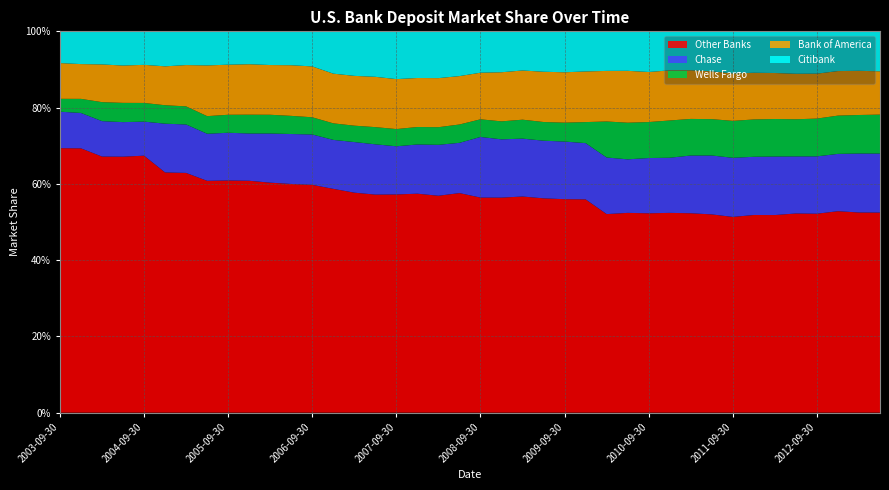

Reading right to left, extract all data points from this chart.

Other Banks: 0.5	0.5	0.5	0.5	0.5	0.5	0.5	0.5	0.5	0.5	0.5	0.5	0.5	0.5	0.6	0.6	0.6	0.6	0.6	0.6	0.6	0.6	0.6	0.6	0.6	0.6	0.6	0.6	0.6	0.6	0.6	0.6	0.6	0.6	0.6	0.7	0.7	0.7	0.7	0.7
Chase: 0.2	0.2	0.2	0.2	0.1	0.2	0.2	0.2	0.2	0.2	0.1	0.1	0.1	0.1	0.1	0.2	0.2	0.2	0.2	0.2	0.1	0.1	0.1	0.1	0.1	0.1	0.1	0.1	0.1	0.1	0.1	0.1	0.1	0.1	0.1	0.1	0.1	0.1	0.1	0.1
Wells Fargo: 0.1	0.1	0.1	0.1	0.1	0.1	0.1	0.1	0.1	0.1	0.1	0.1	0.1	0.1	0.1	0.0	0.0	0.0	0.0	0.0	0.0	0.0	0.0	0.0	0.0	0.0	0.0	0.0	0.0	0.0	0.0	0.0	0.0	0.0	0.0	0.0	0.1	0.0	0.0	0.0
Bank of America: 0.1	0.1	0.1	0.1	0.1	0.1	0.1	0.1	0.1	0.1	0.1	0.1	0.1	0.1	0.1	0.1	0.1	0.1	0.1	0.1	0.1	0.1	0.1	0.1	0.1	0.1	0.1	0.1	0.1	0.1	0.1	0.1	0.1	0.1	0.1	0.1	0.1	0.1	0.1	0.1
Citibank: 0.1	0.1	0.1	0.1	0.1	0.1	0.1	0.1	0.1	0.1	0.1	0.1	0.1	0.1	0.1	0.1	0.1	0.1	0.1	0.1	0.1	0.1	0.1	0.1	0.1	0.1	0.1	0.1	0.1	0.1	0.1	0.1	0.1	0.1	0.1	0.1	0.1	0.1	0.1	0.1